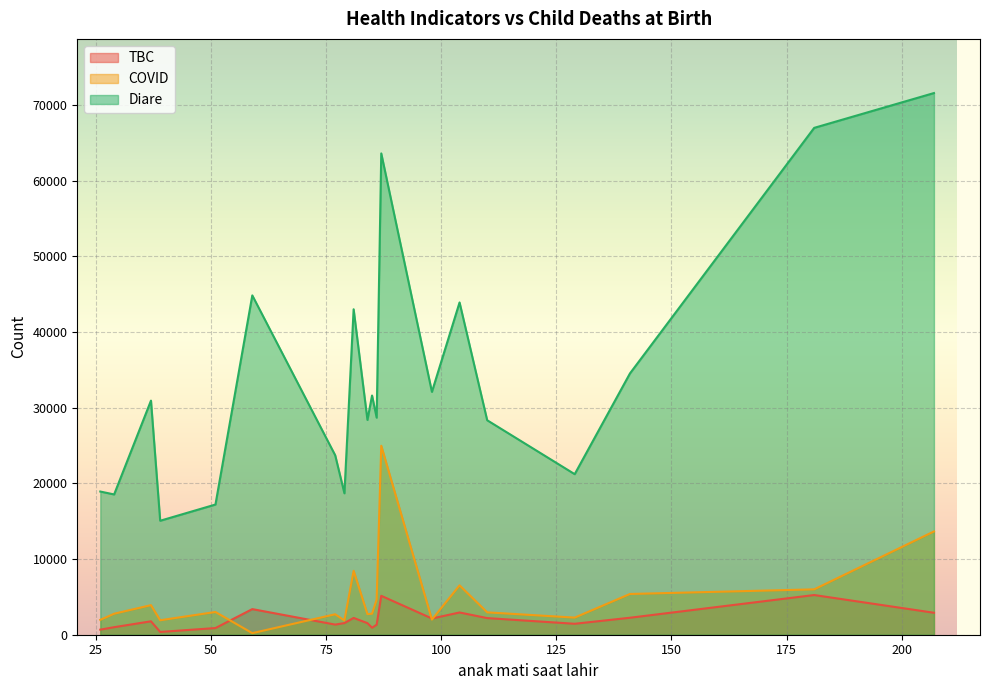

True or false: TBC and Diare cross at least once.

False